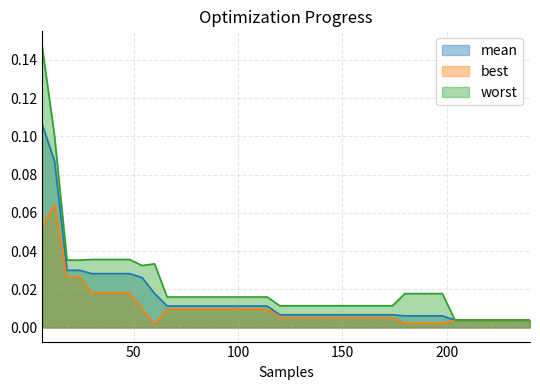

Reading left to right, transcribe all the data shown in this chart.

mean: 0.1	0.1	0.0	0.0	0.0	0.0	0.0	0.0	0.0	0.0	0.0	0.0	0.0	0.0	0.0	0.0	0.0	0.0	0.0	0.0	0.0	0.0	0.0	0.0	0.0	0.0	0.0	0.0	0.0	0.0	0.0	0.0	0.0	0.0	0.0	0.0	0.0	0.0	0.0	0.0
best: 0.1	0.1	0.0	0.0	0.0	0.0	0.0	0.0	0.0	0.0	0.0	0.0	0.0	0.0	0.0	0.0	0.0	0.0	0.0	0.0	0.0	0.0	0.0	0.0	0.0	0.0	0.0	0.0	0.0	0.0	0.0	0.0	0.0	0.0	0.0	0.0	0.0	0.0	0.0	0.0
worst: 0.1	0.1	0.0	0.0	0.0	0.0	0.0	0.0	0.0	0.0	0.0	0.0	0.0	0.0	0.0	0.0	0.0	0.0	0.0	0.0	0.0	0.0	0.0	0.0	0.0	0.0	0.0	0.0	0.0	0.0	0.0	0.0	0.0	0.0	0.0	0.0	0.0	0.0	0.0	0.0